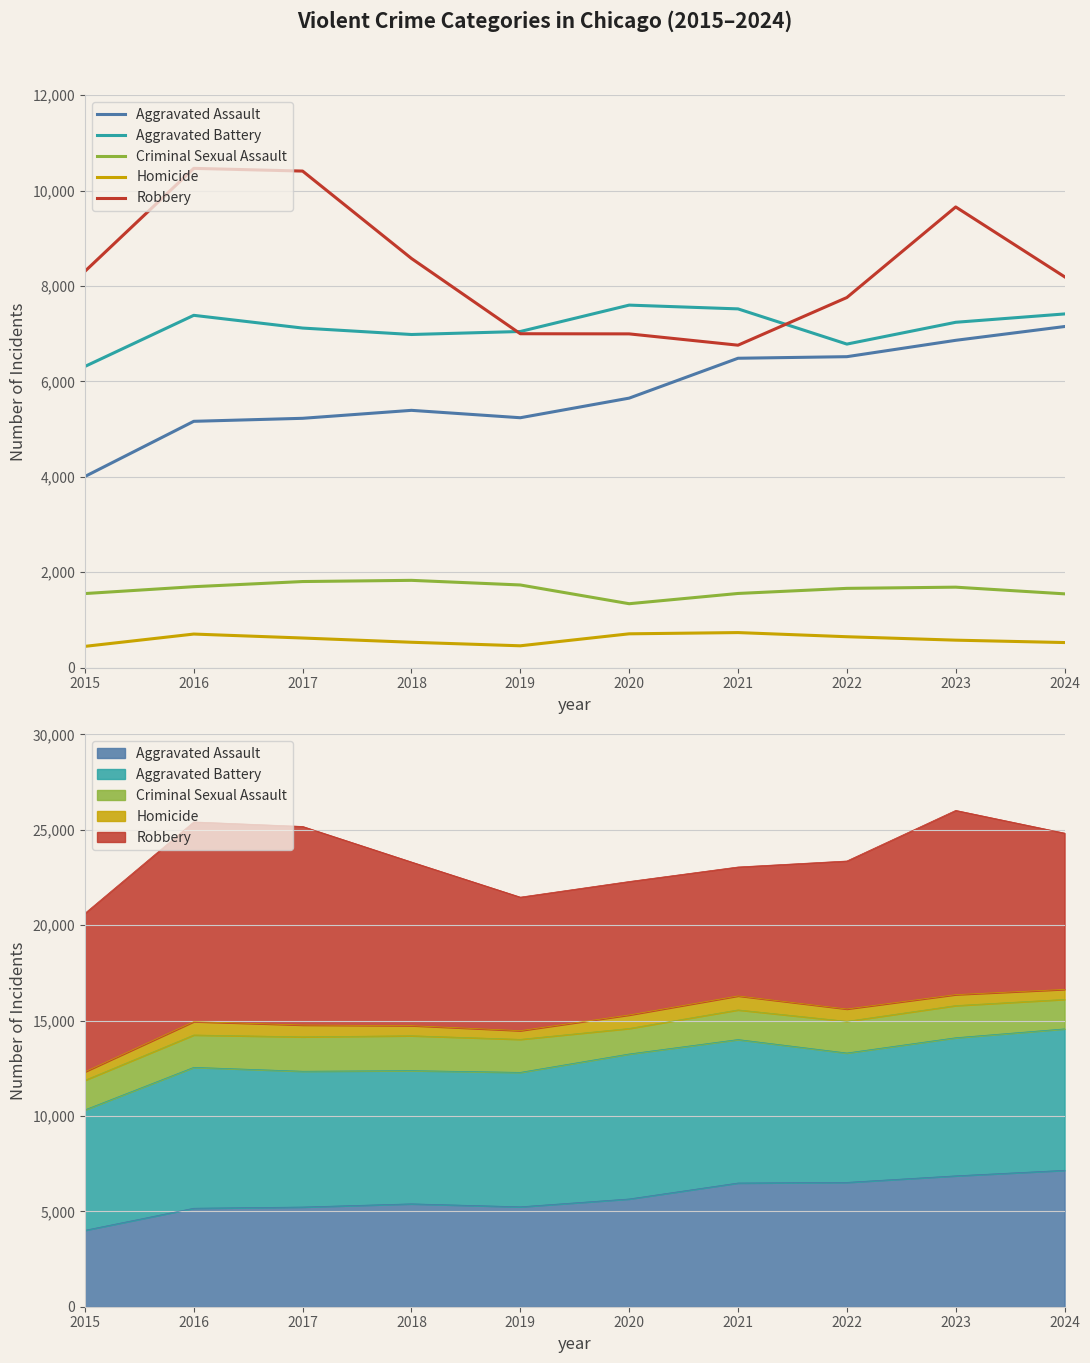

Count the number of categories in the chart.

10